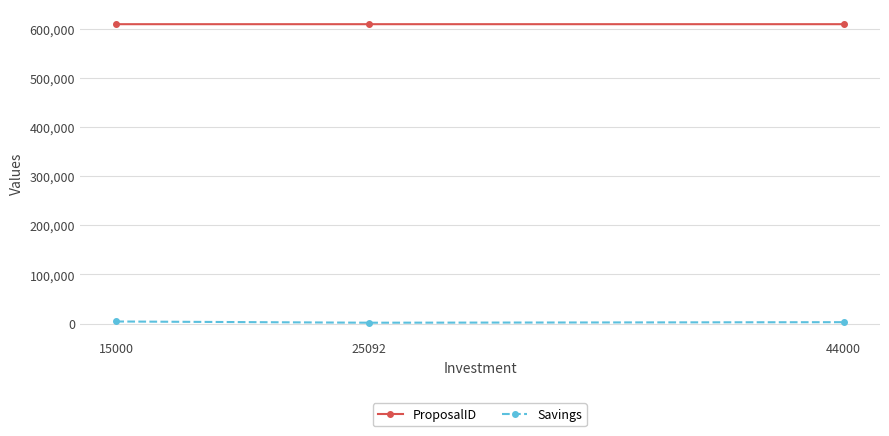

At 15000, list the series in order from largest to smallest.

ProposalID, Savings